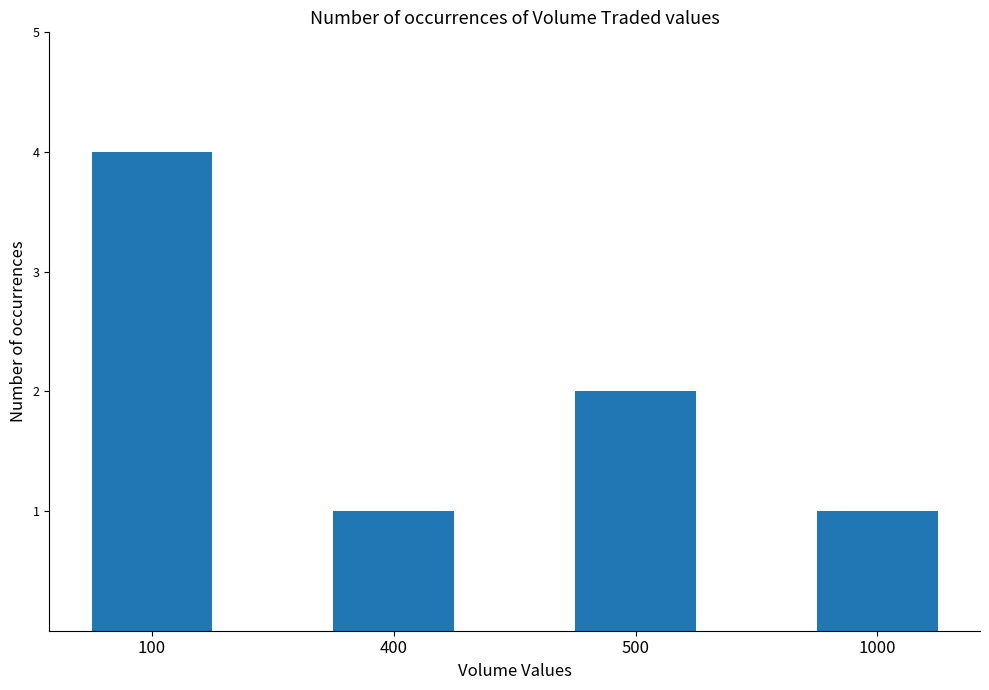

Count the values in the range 1 to 4.

4